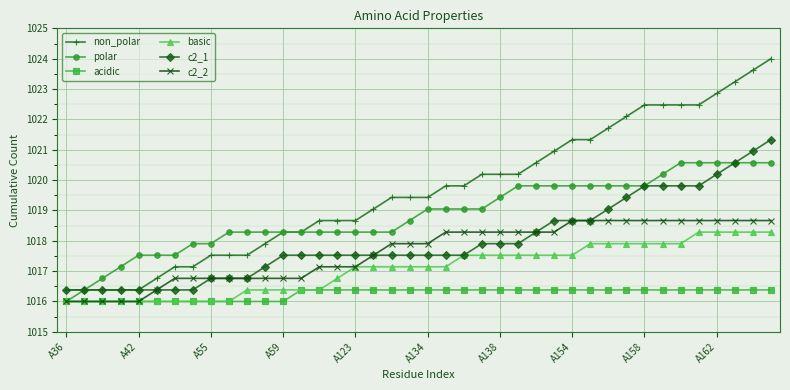

What are all the series names shown in the legend?

non_polar, polar, acidic, basic, c2_1, c2_2